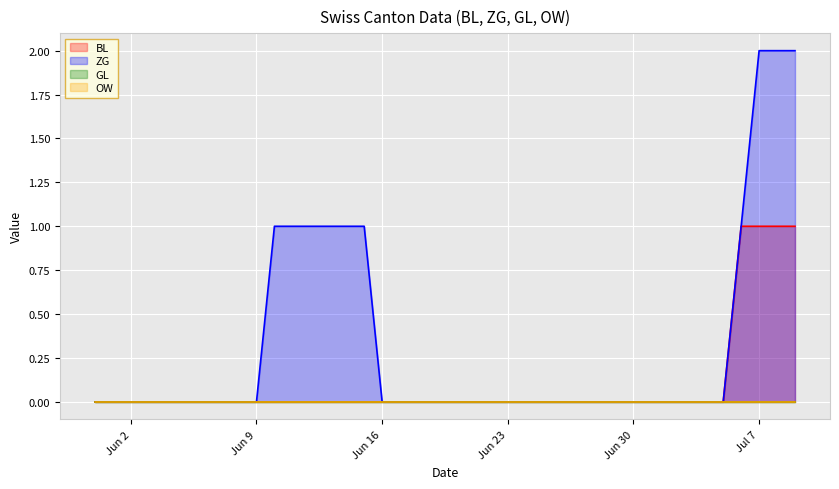

The value of ZG at 2020-06-19 is 0. True or false?

True